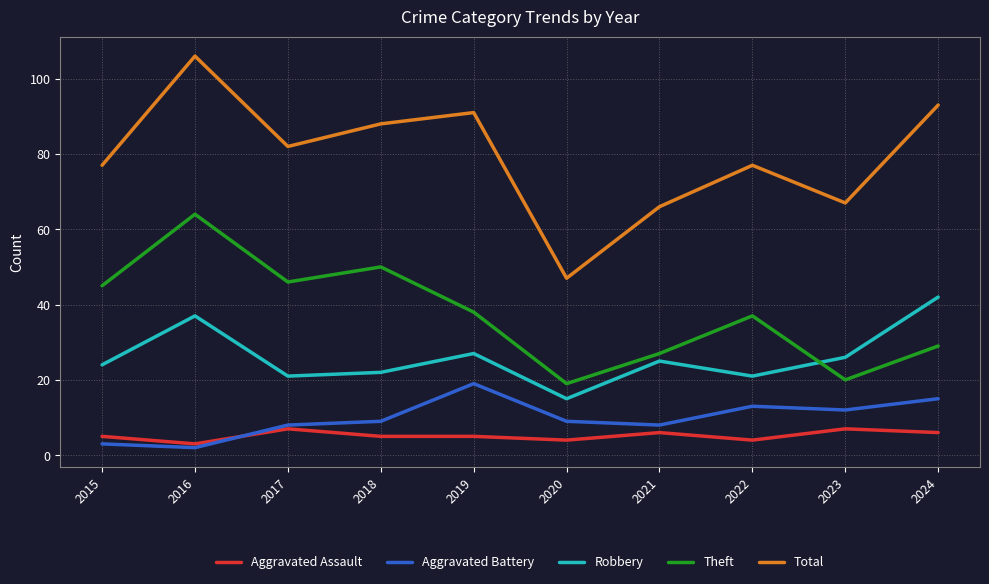

Reading left to right, list all the values displayed in this chart.

Aggravated Assault: 5	3	7	5	5	4	6	4	7	6
Aggravated Battery: 3	2	8	9	19	9	8	13	12	15
Robbery: 24	37	21	22	27	15	25	21	26	42
Theft: 45	64	46	50	38	19	27	37	20	29
Total: 77	106	82	88	91	47	66	77	67	93